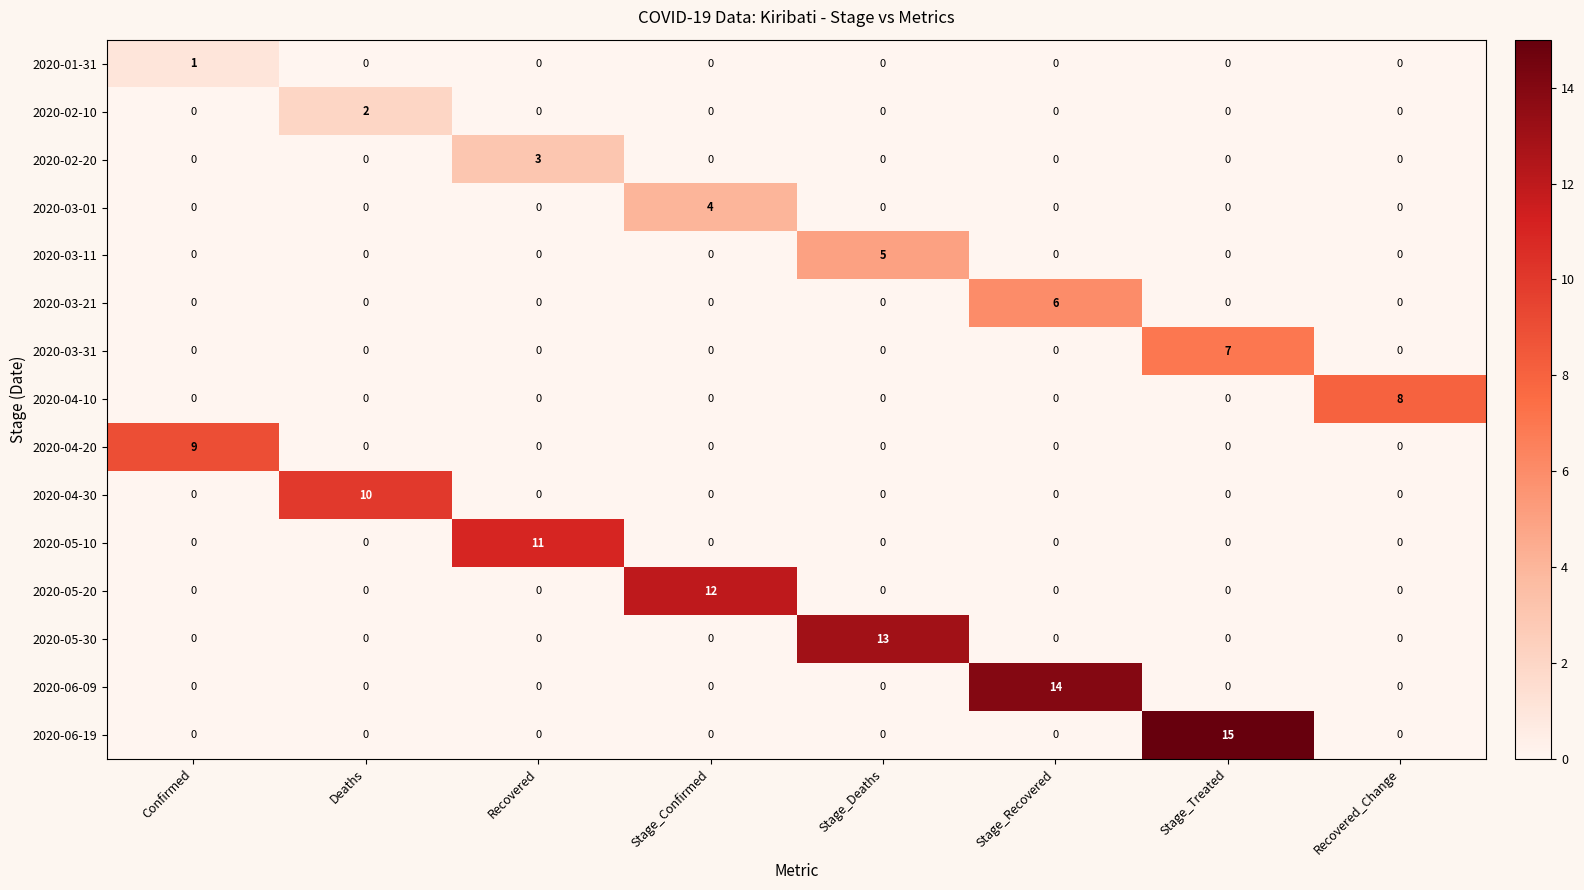

How many distinct data groups are displayed?

15